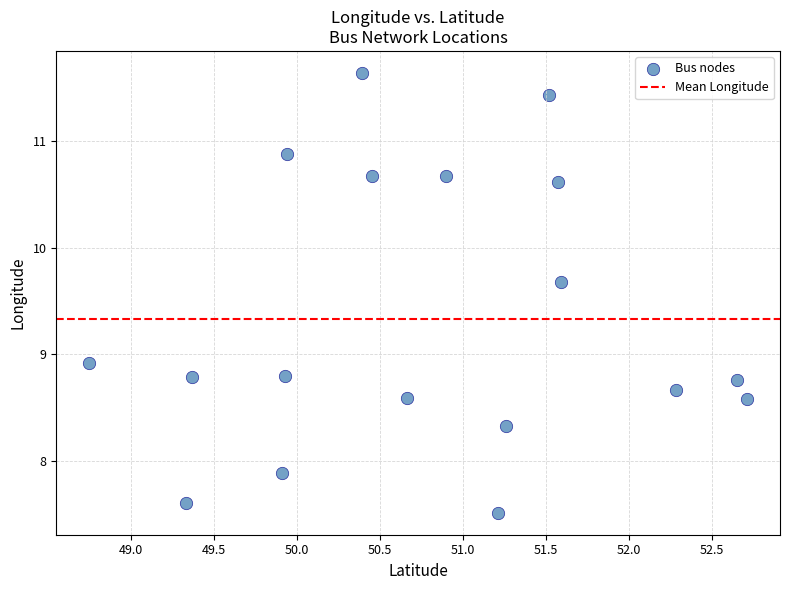

What is the range of X values (max minus min)?

4.0